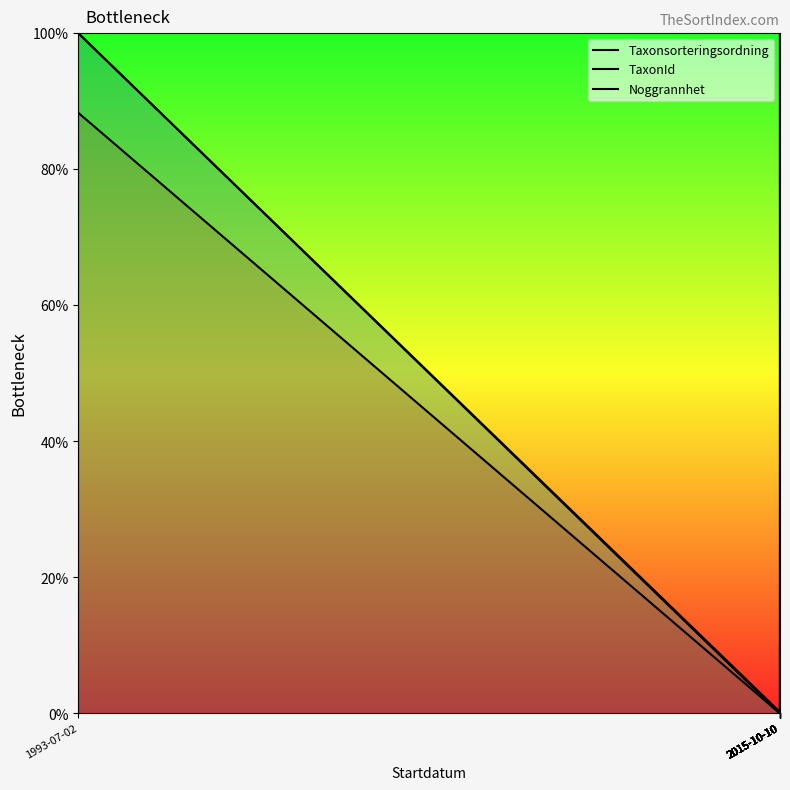

True or false: TaxonId has a value of 0.0 at 2015-10-10.

False